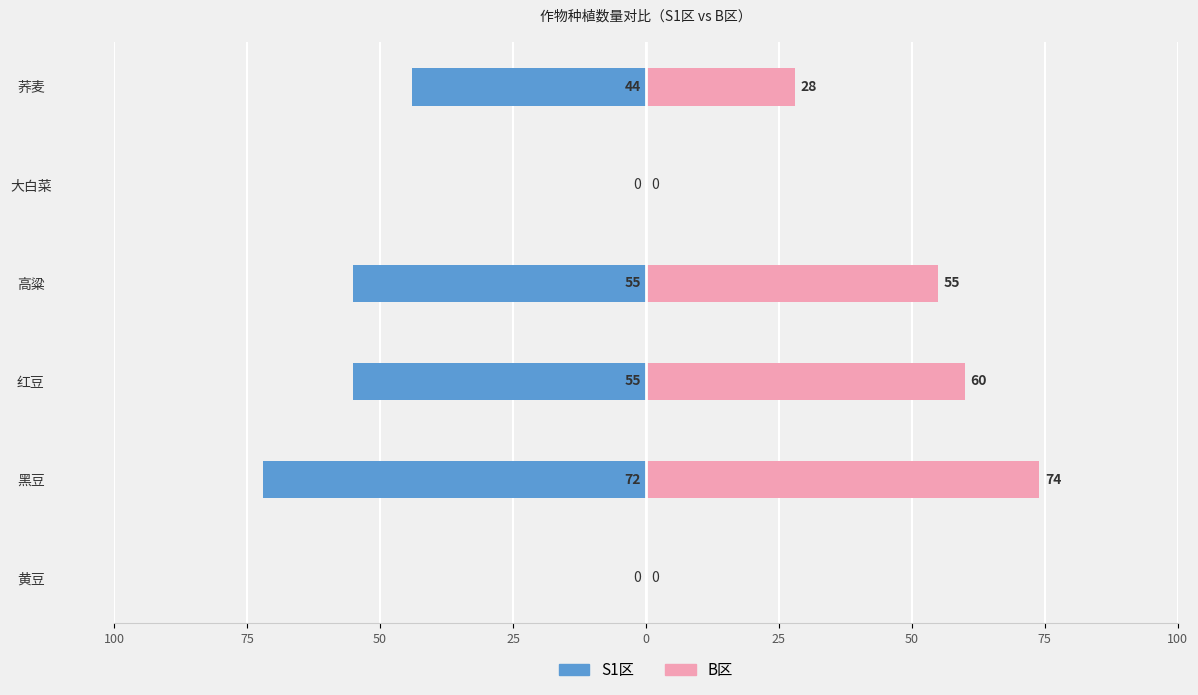

Are the bars grouped side by side (vs. stacked)?

Yes